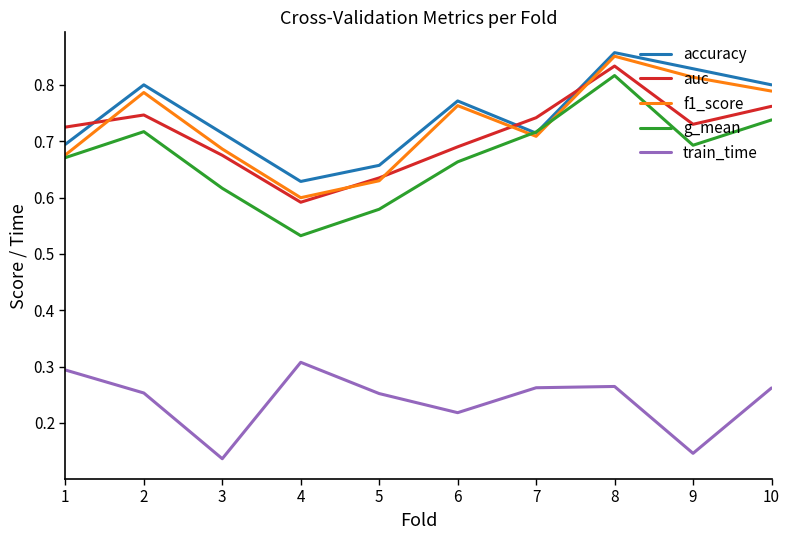

At which label is f1_score closest to 0?

4